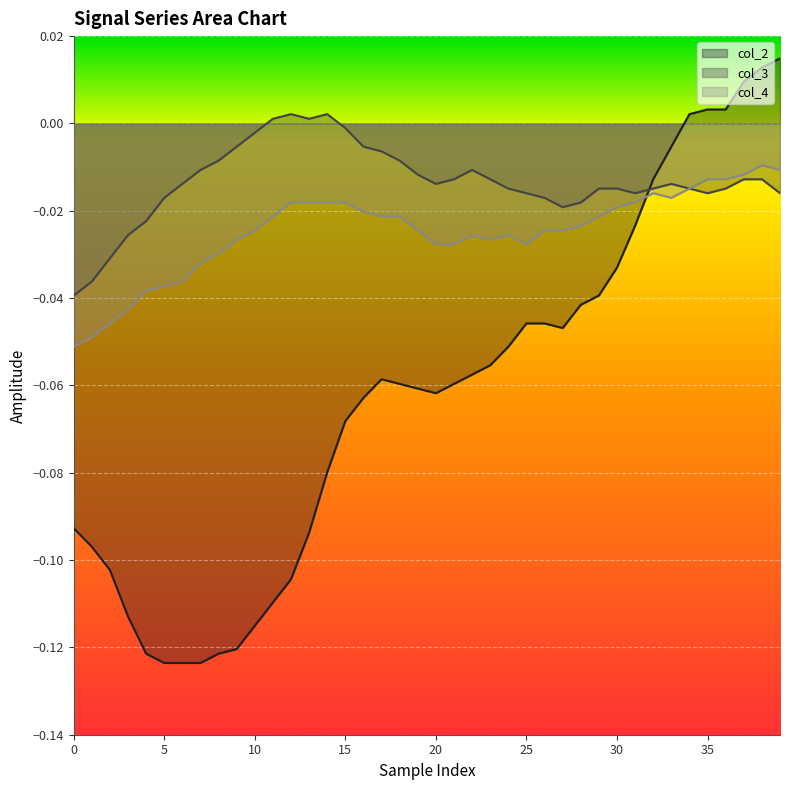

Reading right to left, list all the values displayed in this chart.

col_2: 0.0	0.0	0.0	0.0	0.0	0.0	-0.0	-0.0	-0.0	-0.0	-0.0	-0.0	-0.0	-0.0	-0.0	-0.1	-0.1	-0.1	-0.1	-0.1	-0.1	-0.1	-0.1	-0.1	-0.1	-0.1	-0.1	-0.1	-0.1	-0.1	-0.1	-0.1	-0.1	-0.1	-0.1	-0.1	-0.1	-0.1	-0.1	-0.1
col_3: -0.0	-0.0	-0.0	-0.0	-0.0	-0.0	-0.0	-0.0	-0.0	-0.0	-0.0	-0.0	-0.0	-0.0	-0.0	-0.0	-0.0	-0.0	-0.0	-0.0	-0.0	-0.0	-0.0	-0.0	-0.0	0.0	0.0	0.0	0.0	-0.0	-0.0	-0.0	-0.0	-0.0	-0.0	-0.0	-0.0	-0.0	-0.0	-0.0
col_4: -0.0	-0.0	-0.0	-0.0	-0.0	-0.0	-0.0	-0.0	-0.0	-0.0	-0.0	-0.0	-0.0	-0.0	-0.0	-0.0	-0.0	-0.0	-0.0	-0.0	-0.0	-0.0	-0.0	-0.0	-0.0	-0.0	-0.0	-0.0	-0.0	-0.0	-0.0	-0.0	-0.0	-0.0	-0.0	-0.0	-0.0	-0.0	-0.0	-0.1